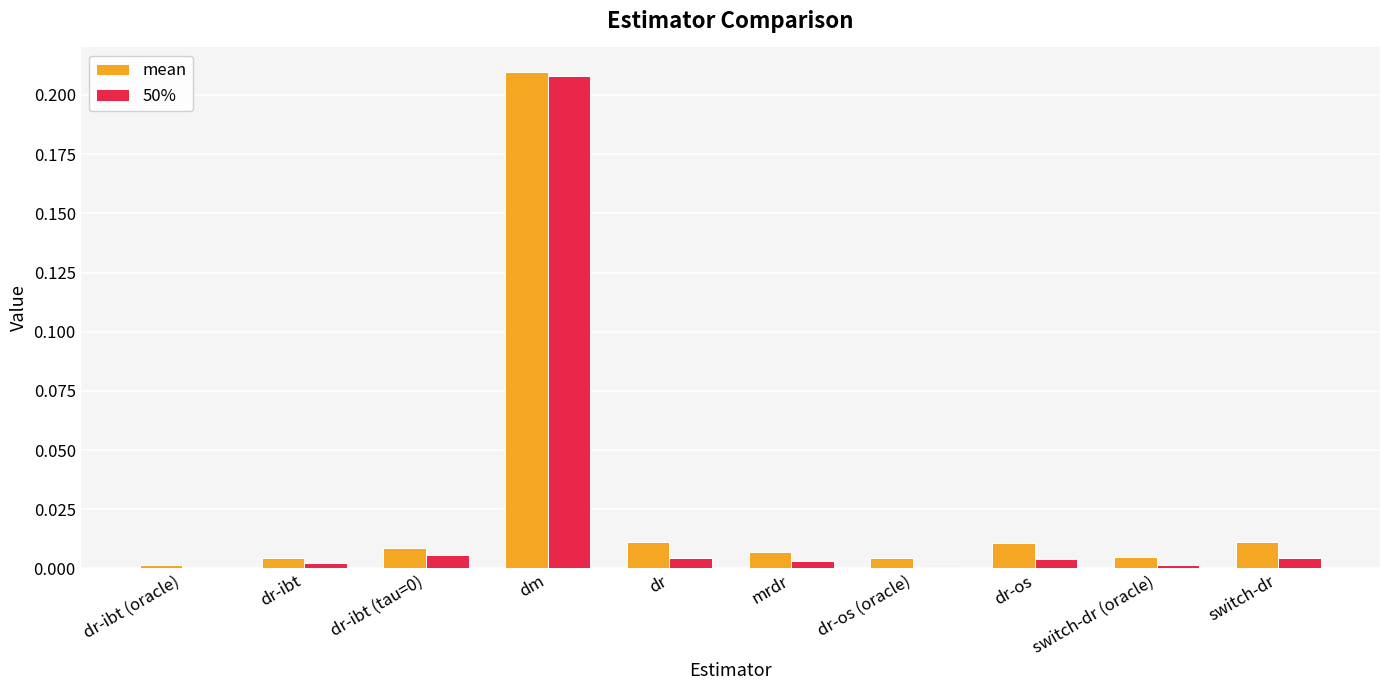

The 50% series shows 0.0 at dr-os (oracle). True or false?

True